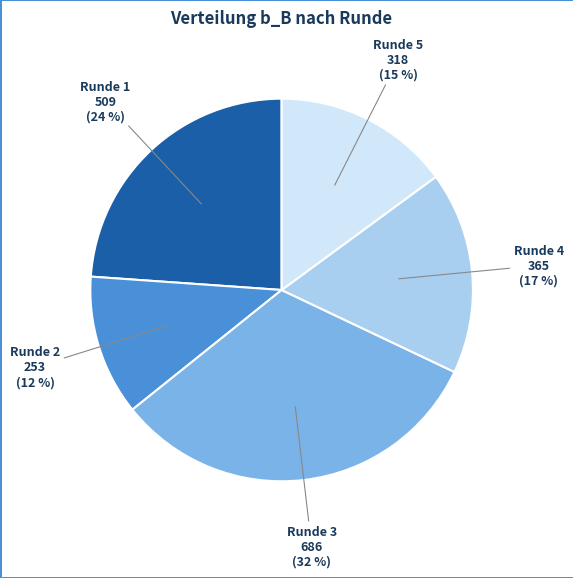

How many segments does this pie chart have?

5